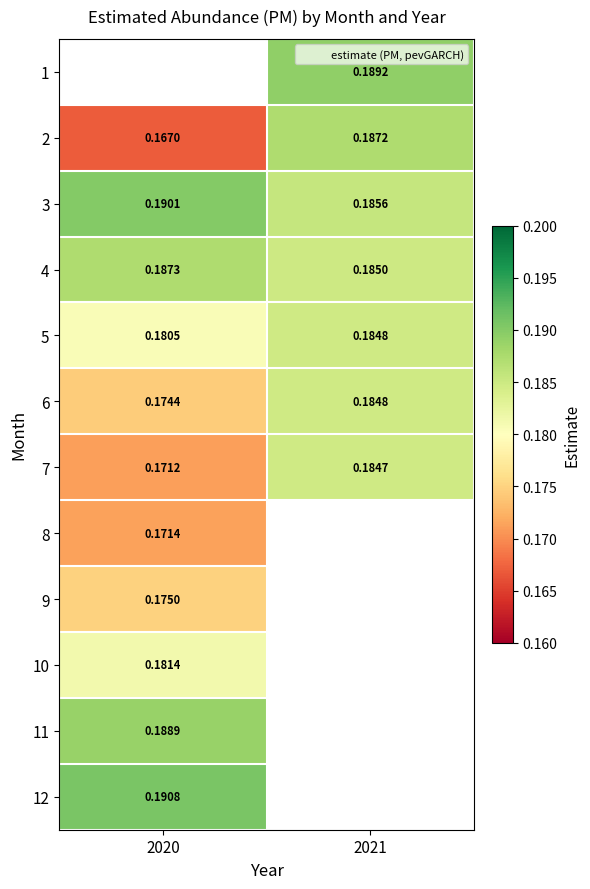

The value of 9 at 2020 is 0.2. True or false?

False